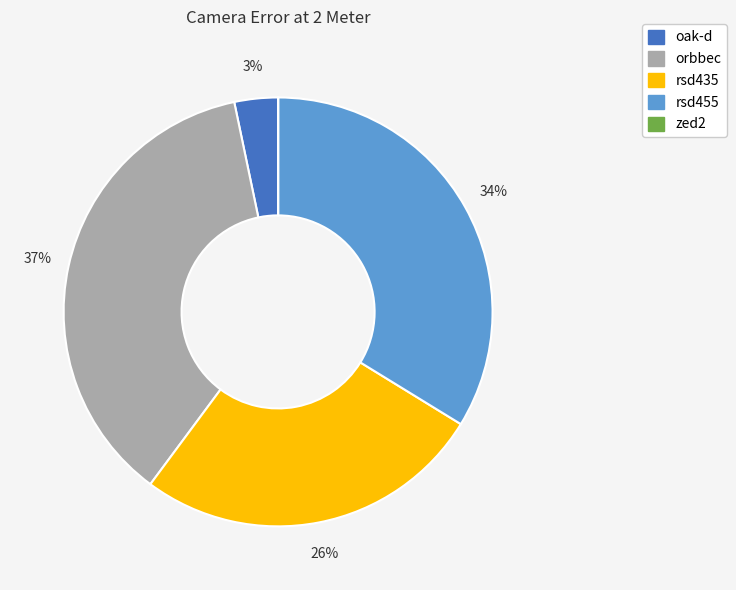

To the nearest percent, what is the difference between the largest and smallest slice percentages?

37%